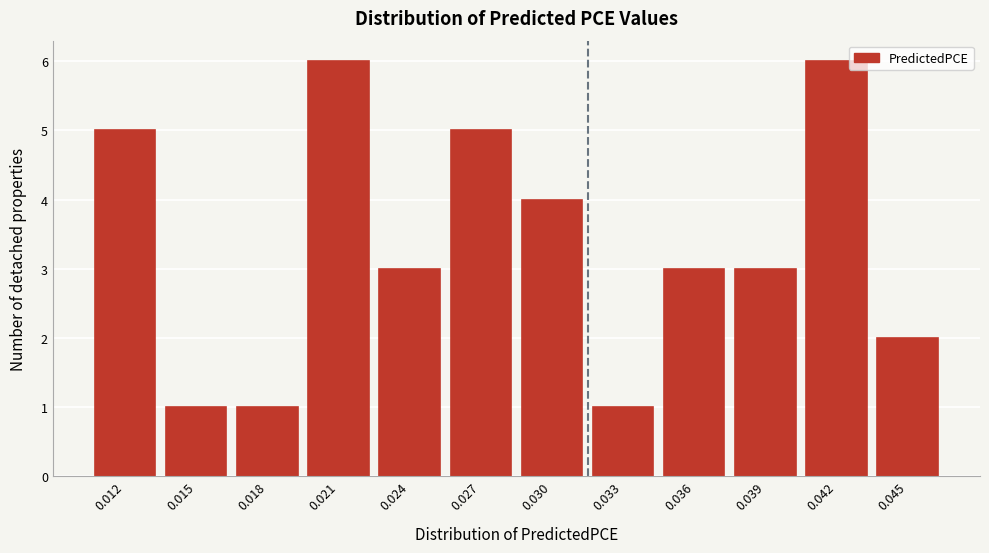

Reading right to left, extract all data points from this chart.

2	6	3	3	1	4	5	3	6	1	1	5